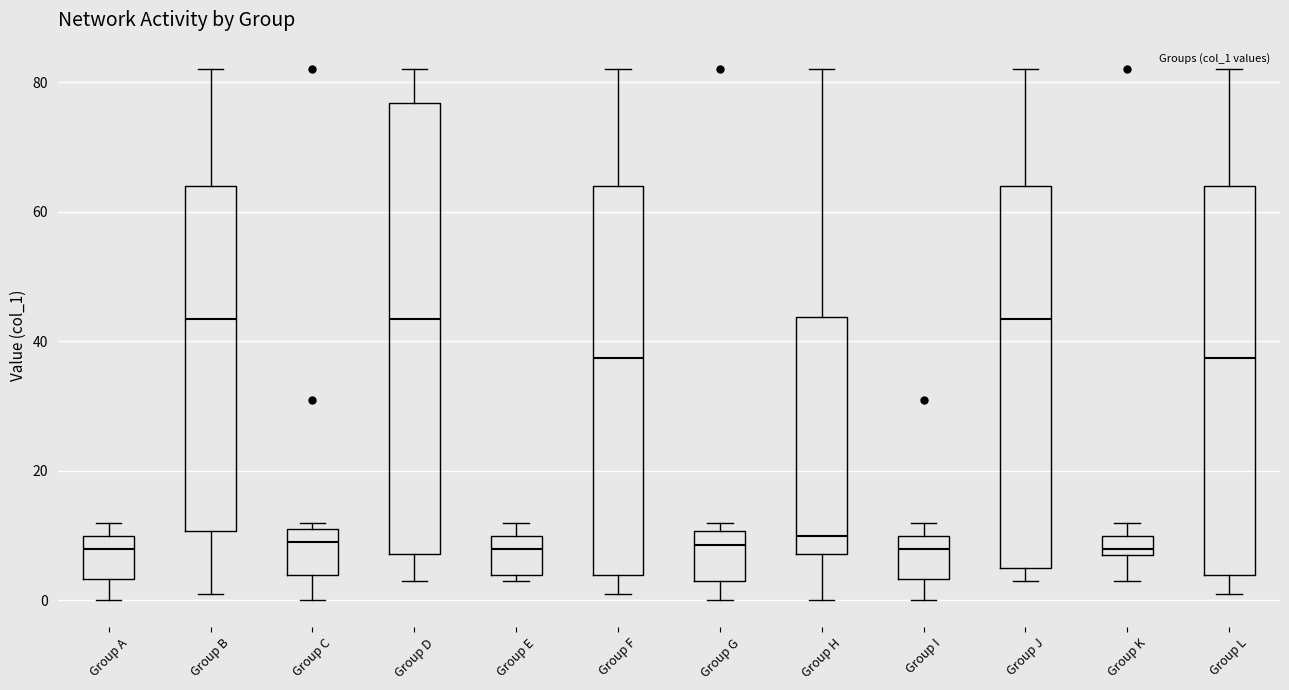

Where does the lower whisker of the box for Group C end on the y-axis? The values are not printed on the chart, so give them approximately, as read against the axis.

0